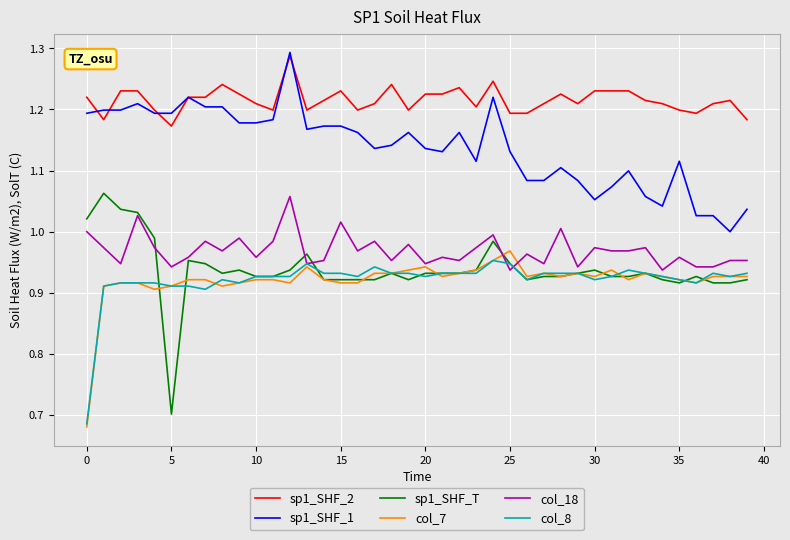

True or false: sp1_SHF_2 and col_7 intersect in this chart.

False